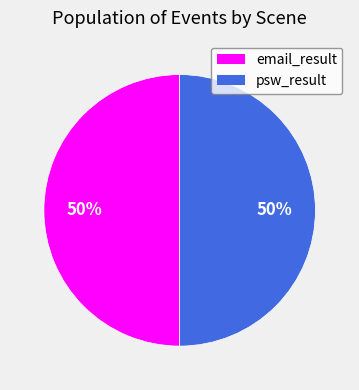

Is it true that email_result is 50% of the pie?

True